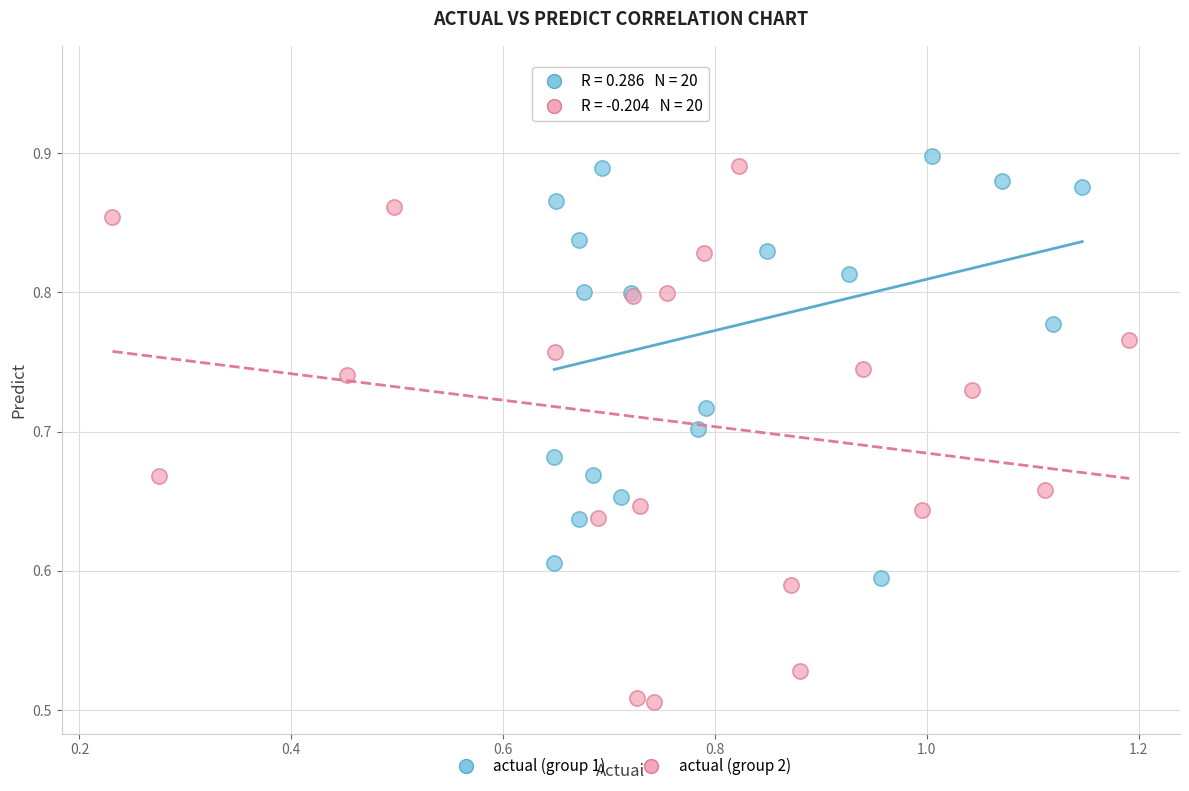

Which series reaches the maximum Y coordinate?

actual (group 1)